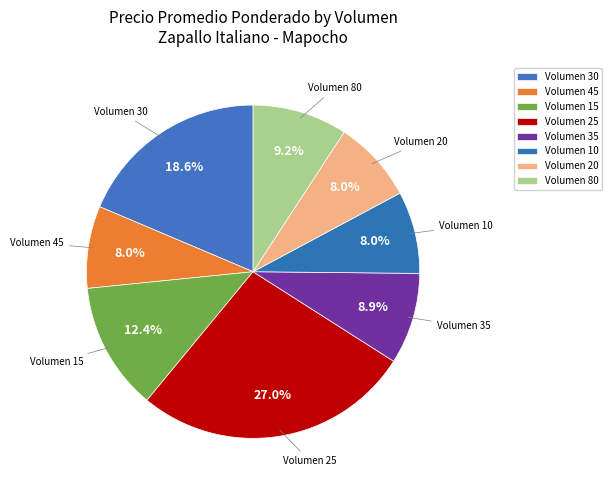

Count the number of slices in the pie.

8